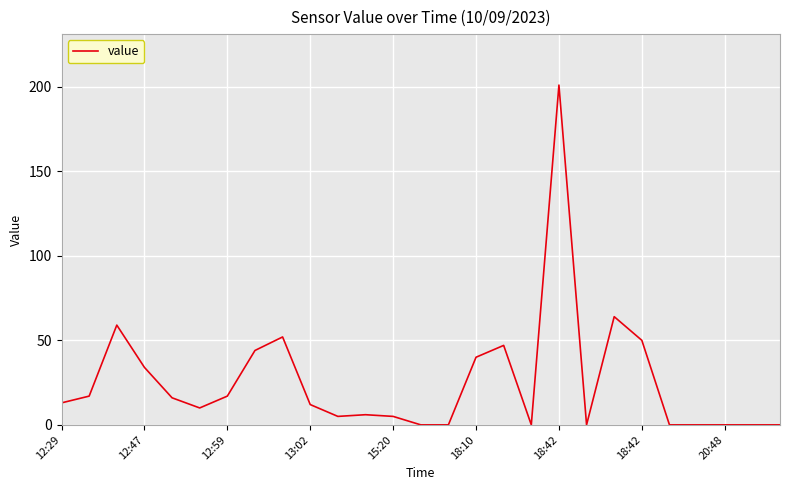

What is the greatest value displayed?

201